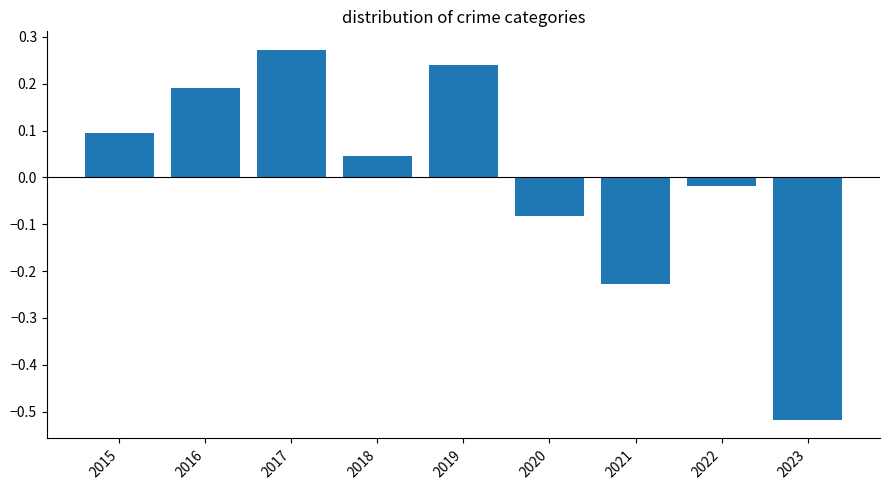

What is the difference between the maximum and minimum values?

0.8